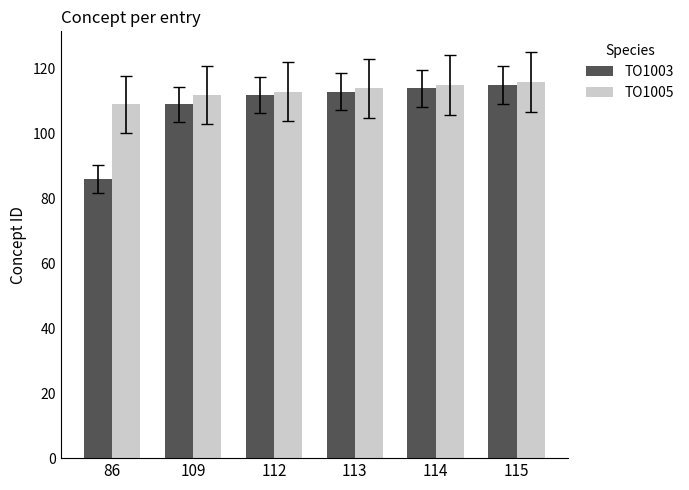

What is the greatest value displayed?

116